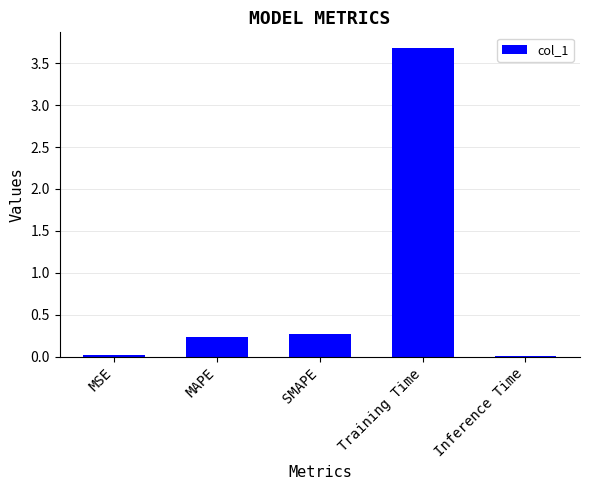

The value at SMAPE is 0.3. True or false?

True